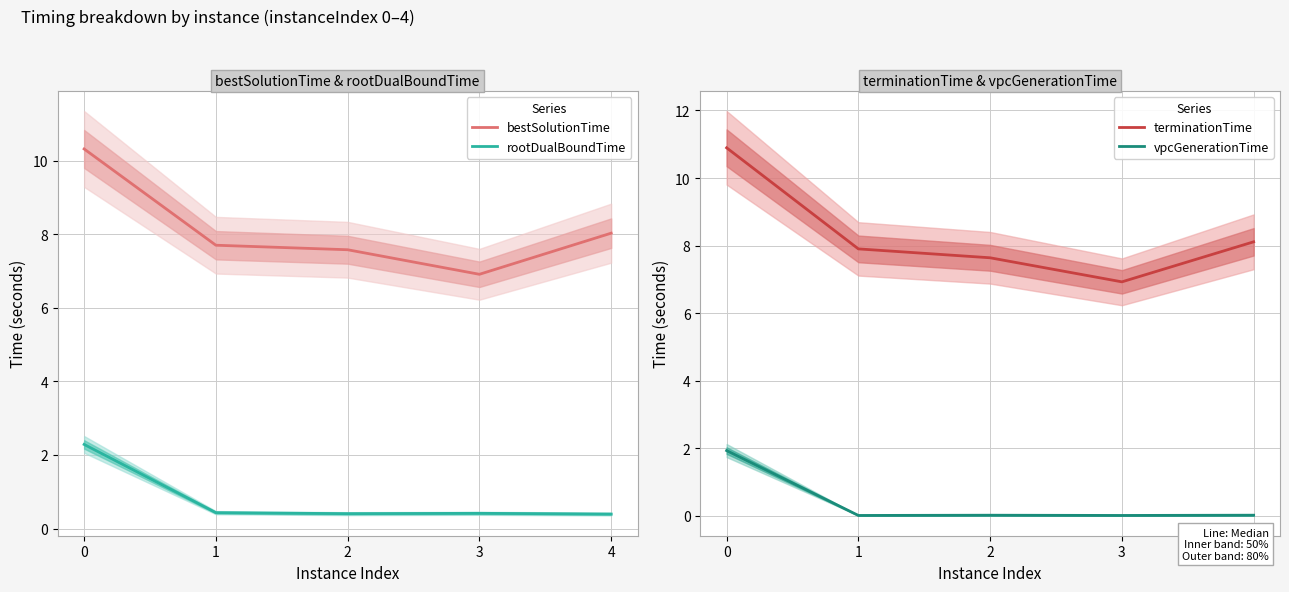

True or false: terminationTime and rootDualBoundTime cross at least once.

False